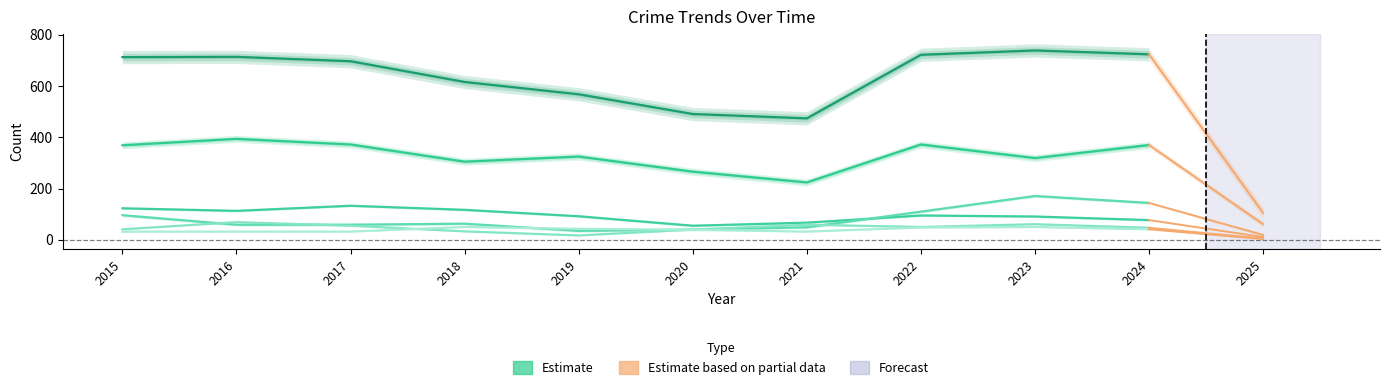

Which series has the widest spread of values?

Total